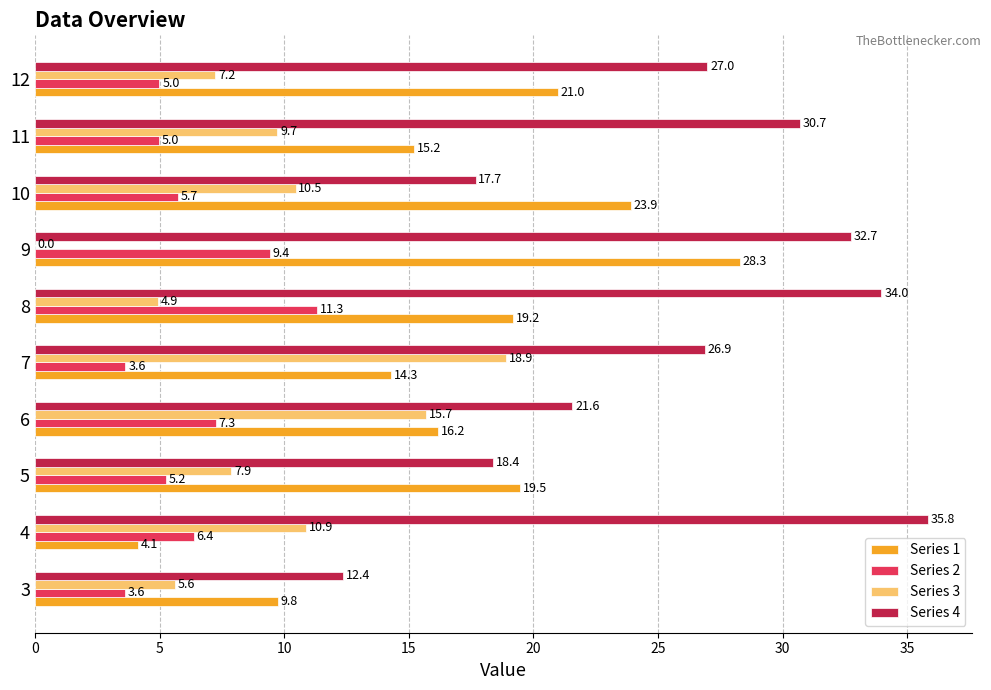

Between 11 and 12, which series saw the biggest shift?

Series 1